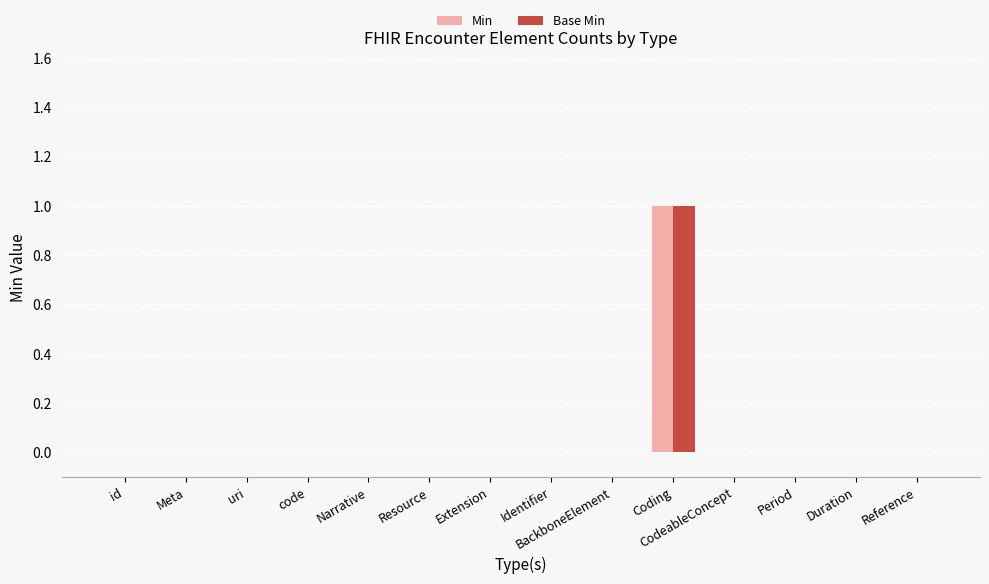

Is it true that Base Min equals 0 at BackboneElement?

True